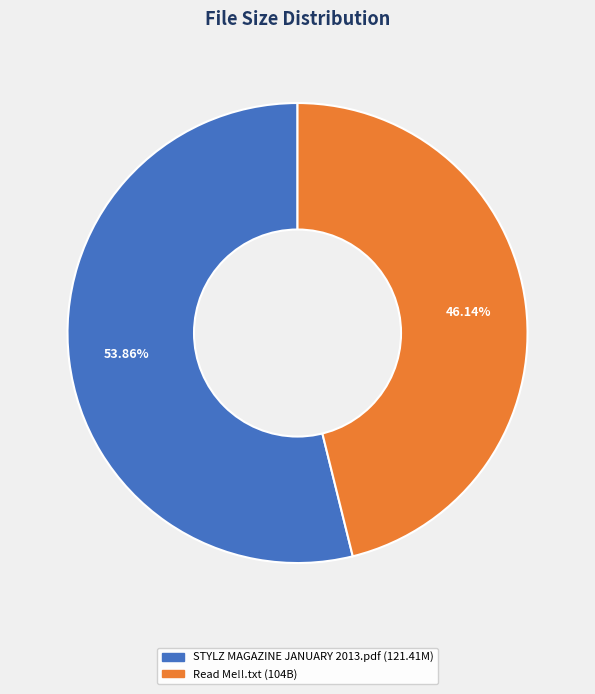

True or false: Read Me!!.txt accounts for 54% of the total.

False